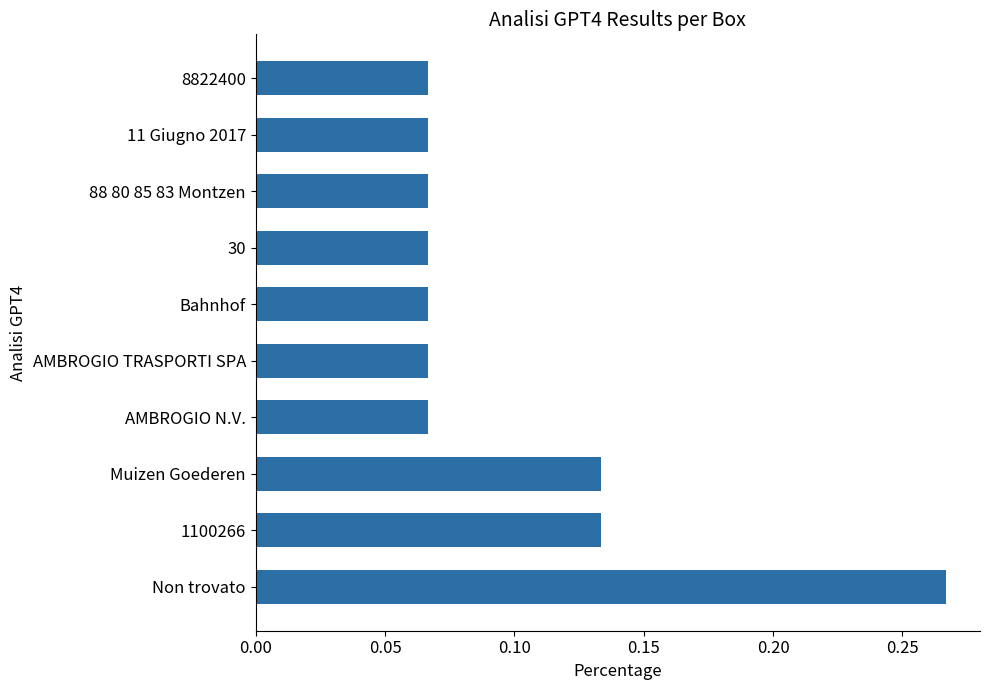

What is the sum of all values?

1.0